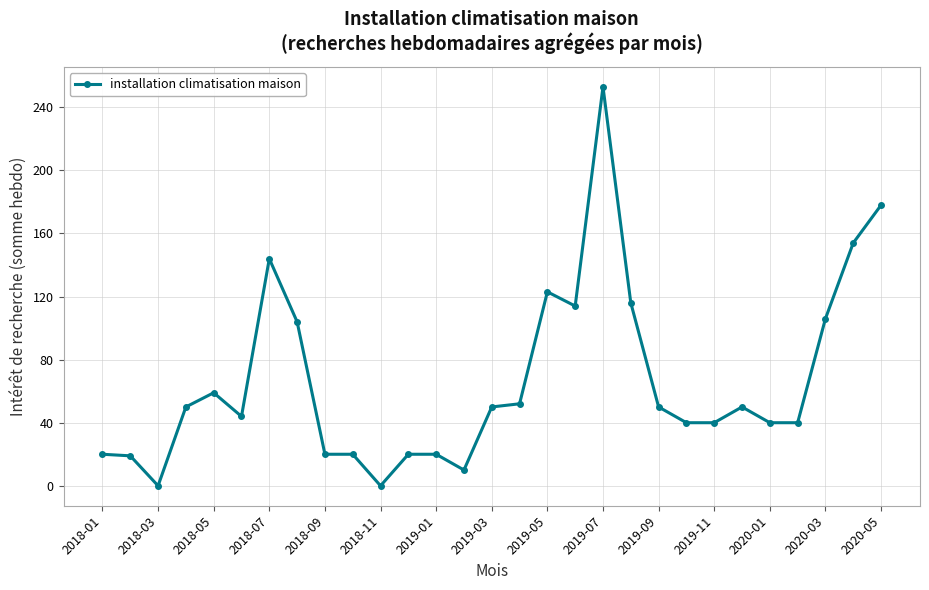

Does the chart display data point markers on the line(s)?

Yes